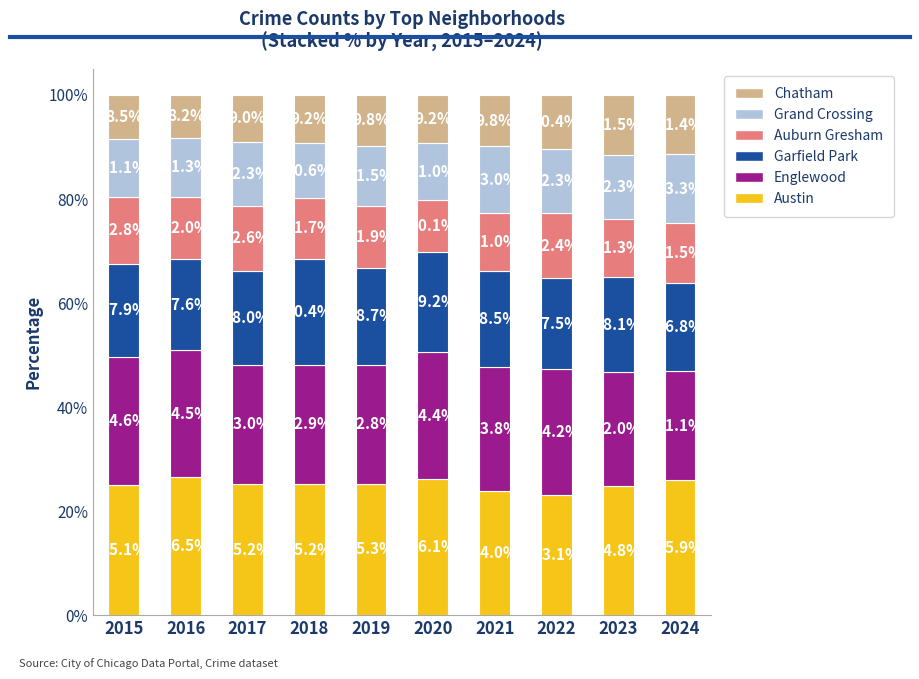

What is the total value across all series at 2018?

100.0